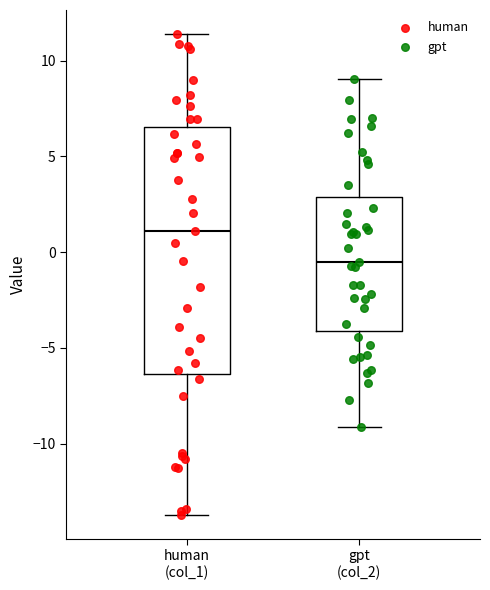

Reading left to right, read every box against the y-axis: the position of its median line, the range the box covers, and the ends of its whiskers. The values are not printed on the chart, so give them approximately, as read against the axis.

human (col_1): median 1.0, box -6.5 to 6.5, whiskers -13.5 to 11.5
gpt (col_2): median -0.5, box -4.0 to 3.0, whiskers -9.0 to 9.0